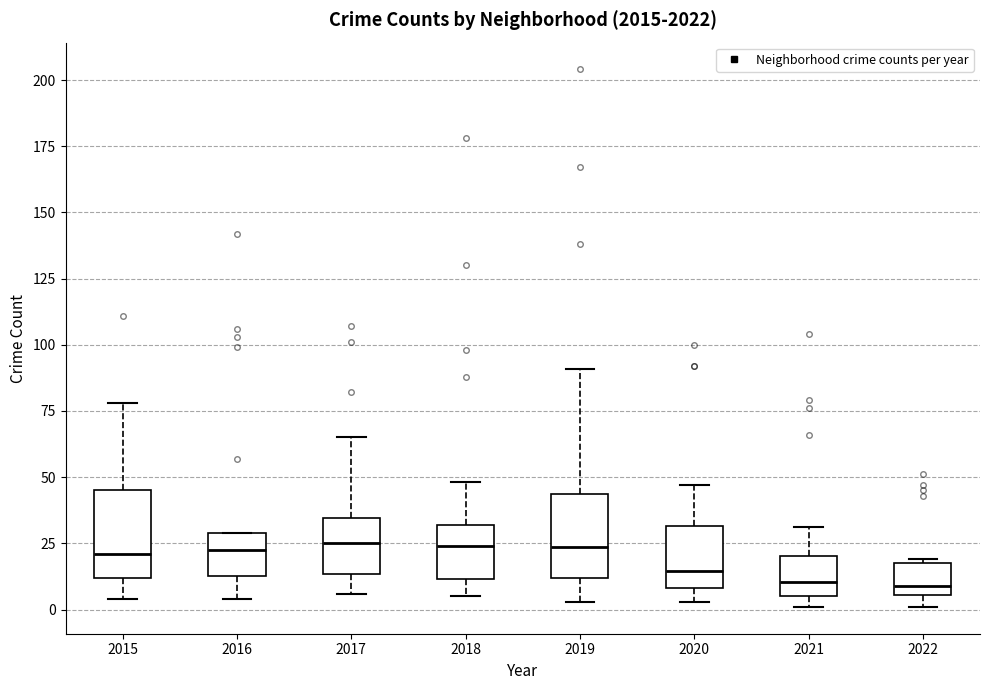

Reading left to right, transcribe this box plot: for each box, give where its median line is, the range the box spans, and where its two whiskers end, as read against the y-axis. The values are not printed on the chart, so give them approximately, as read against the axis.

2015: median 20, box 10 to 45, whiskers 5 to 80
2016: median 25, box 15 to 30, whiskers 5 to 30
2017: median 25, box 15 to 35, whiskers 5 to 65
2018: median 25, box 10 to 30, whiskers 5 to 50
2019: median 25, box 10 to 45, whiskers 5 to 90
2020: median 15, box 10 to 30, whiskers 5 to 45
2021: median 10, box 5 to 20, whiskers 0 to 30
2022: median 10, box 5 to 20, whiskers 0 to 20